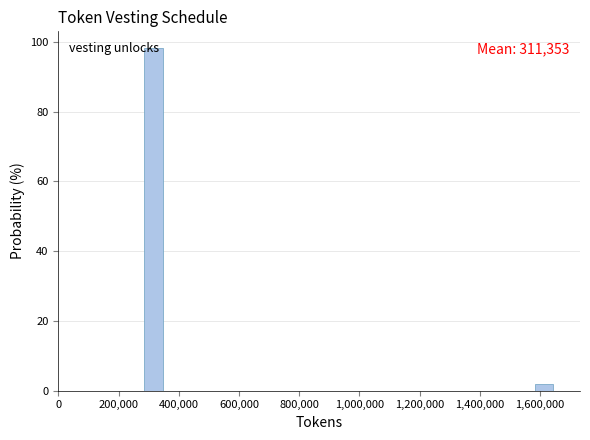

Around what value on the x-axis is the tallest bar? Give the approximate position of its centre, as read against the axis.

320000